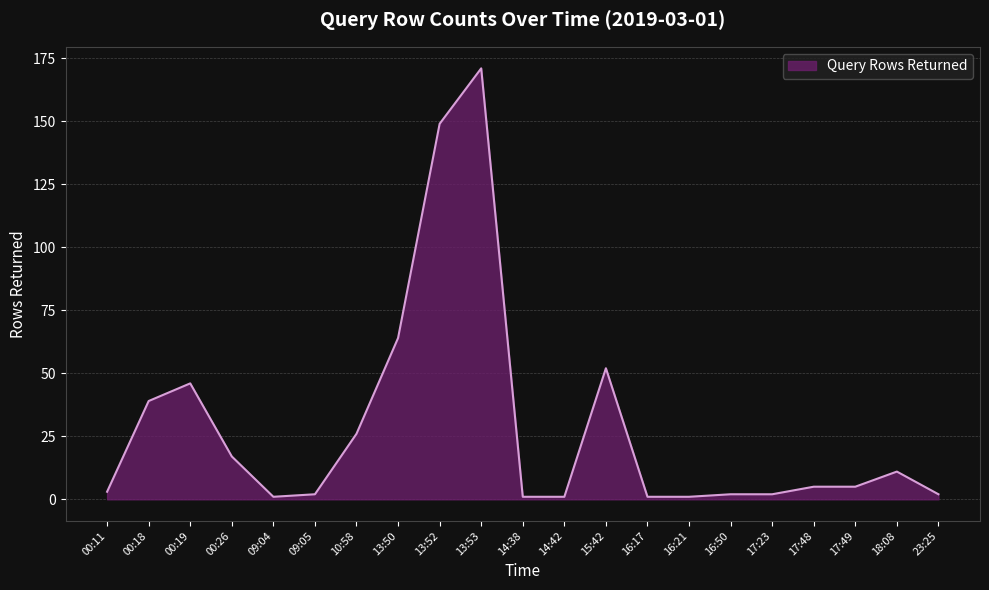

What is the minimum value shown in the chart?

1